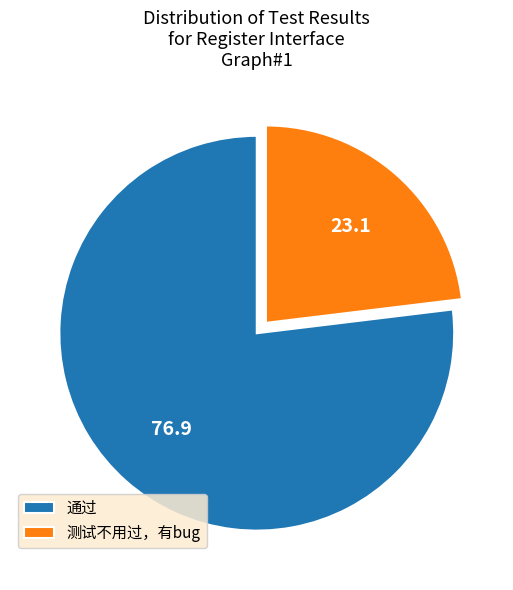

Rank the categories by value from lowest to highest.

测试不用过，有bug, 通过